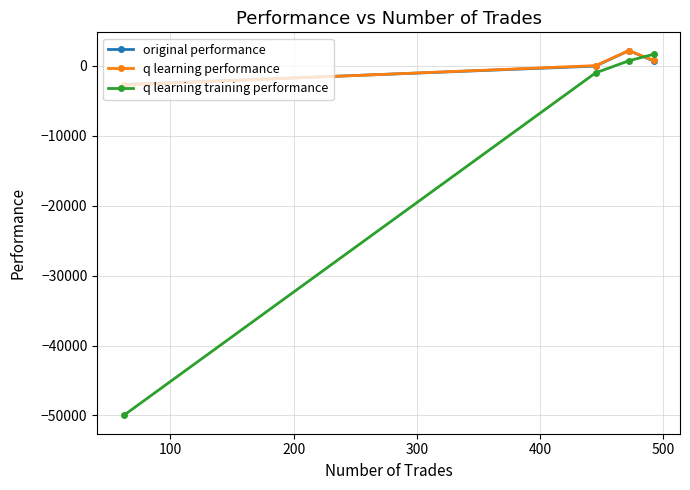

What are all the series names shown in the legend?

original performance, q learning performance, q learning training performance